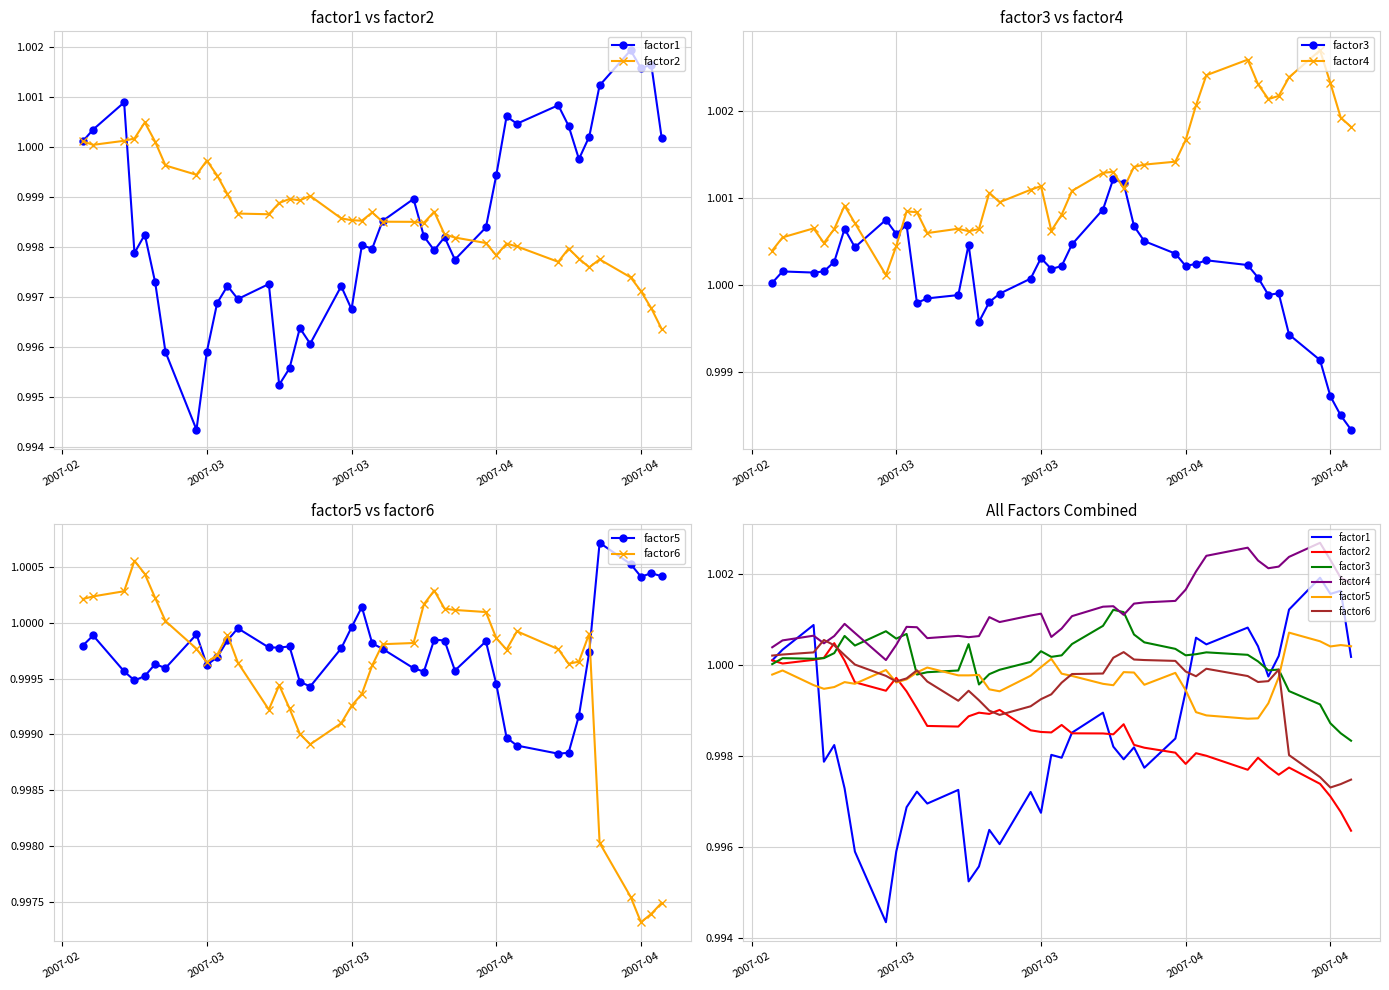

List the series in order of their peak value, lowest first.

factor2, factor6, factor5, factor3, factor1, factor4